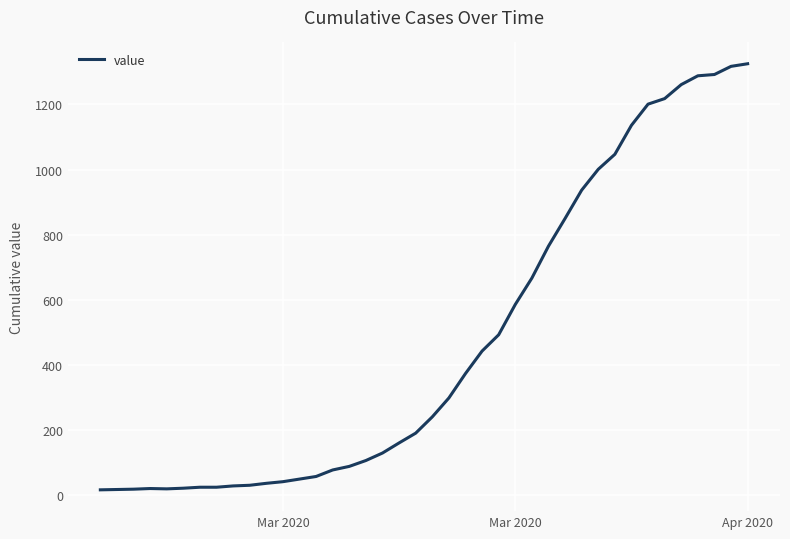

What is the maximum value shown in the chart?

1325